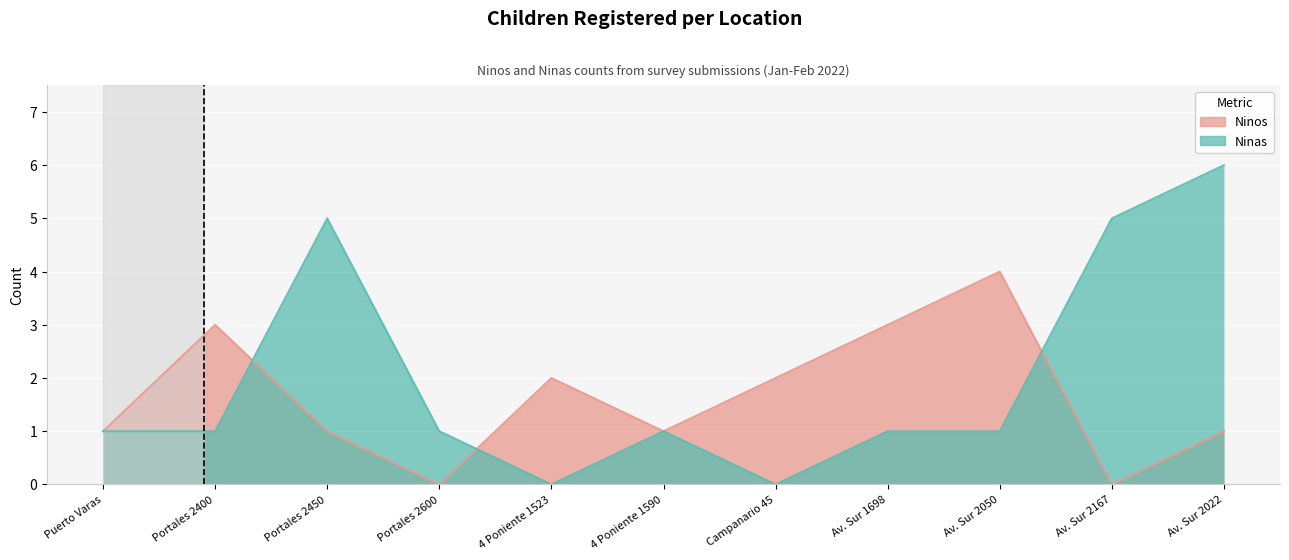

How many times do Ninos and Ninas cross each other?

3